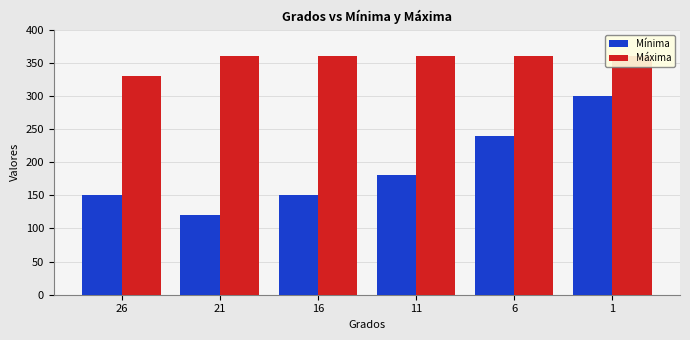

What is the value of the Máxima bar at the 6th from the left?

360